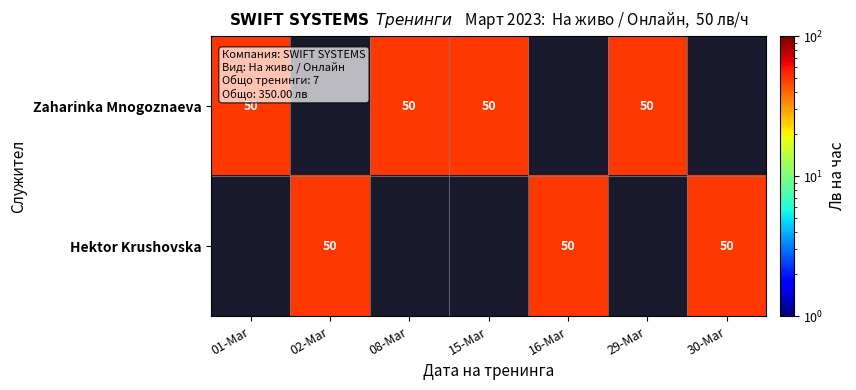

Which series changed the most between 01-Mar and 02-Mar?

Zaharinka Mnogoznaeva